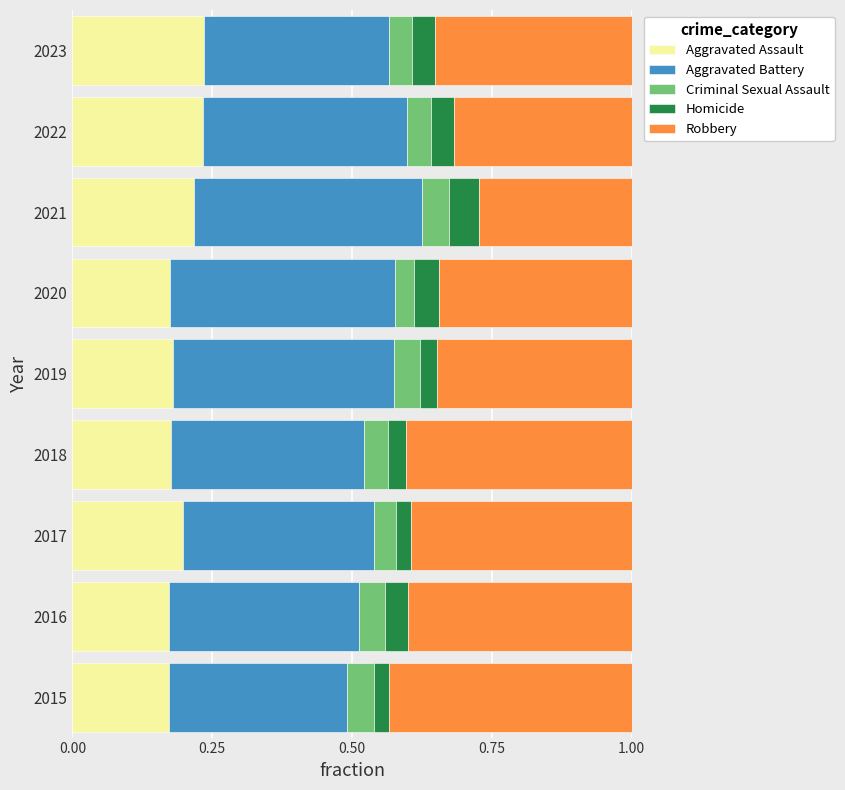

What is the total value across all series at 2021?

1.0